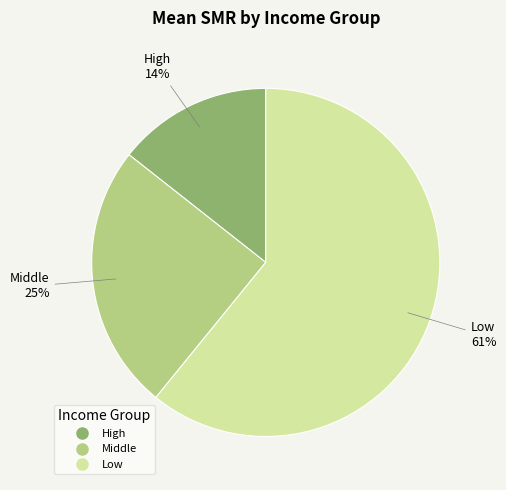

Rank the categories by value from highest to lowest.

Low, Middle, High